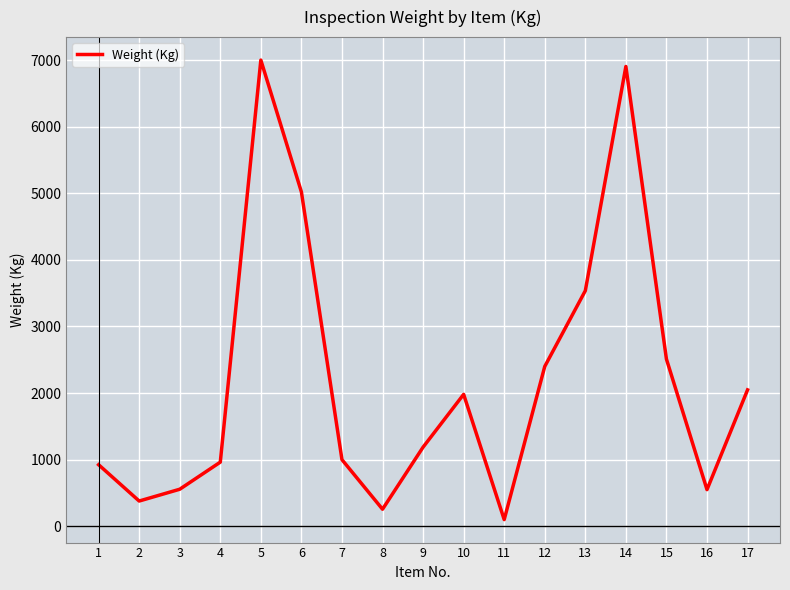

Which label corresponds to the largest value in the chart?

5